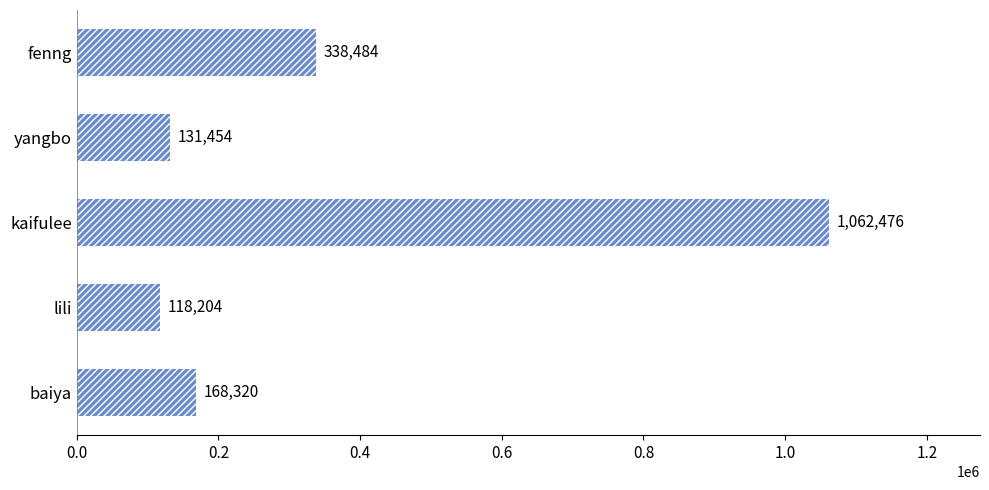

How many categories are shown in the chart?

5